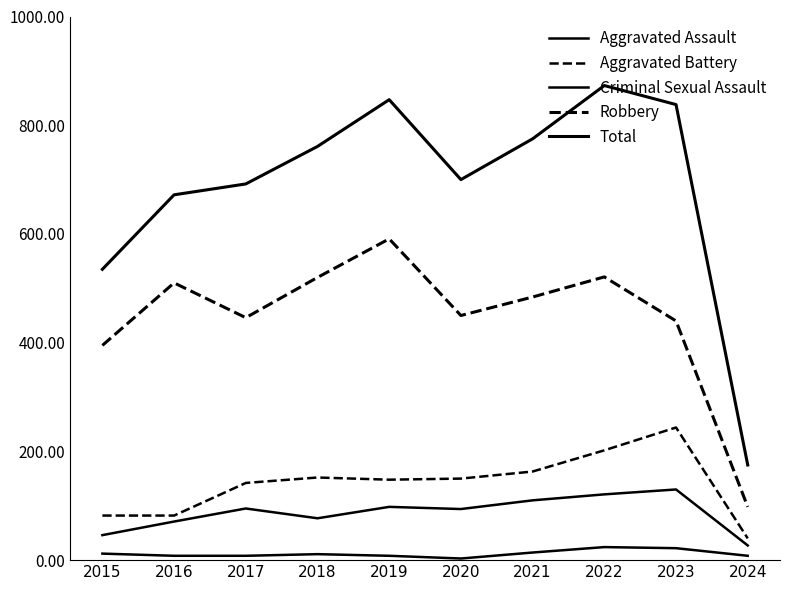

Where does the Aggravated Battery series first go above 150?

2018